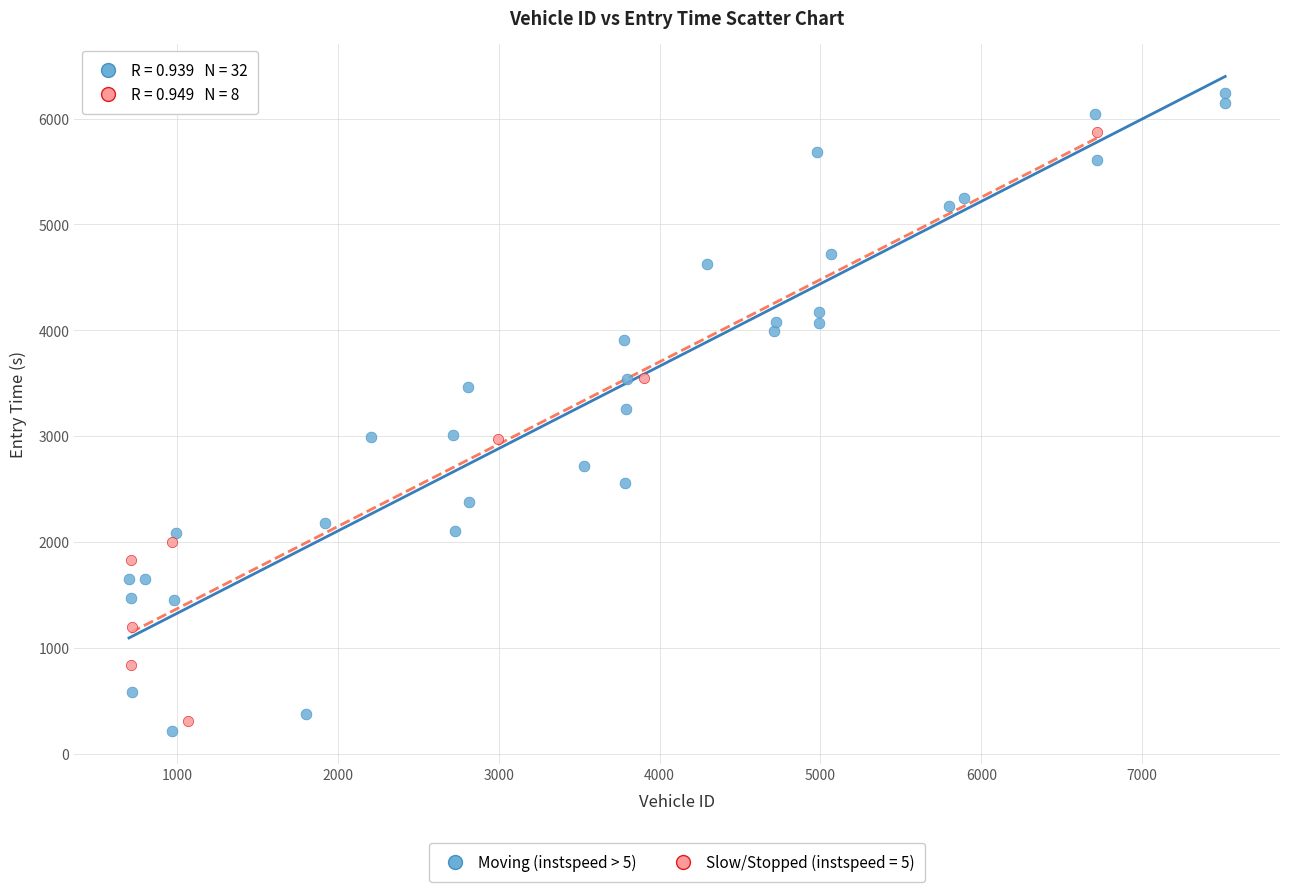

Which series has the widest spread of Y values?

Moving (instspeed > 5)